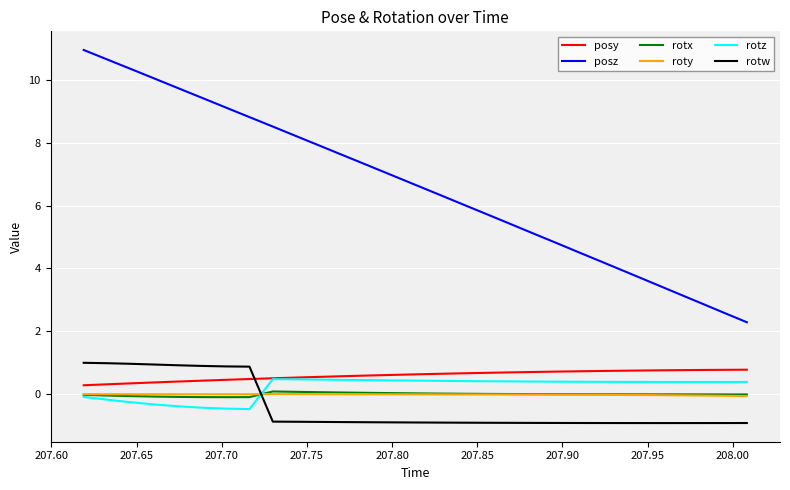

Which series has the largest total across all categories?

posz